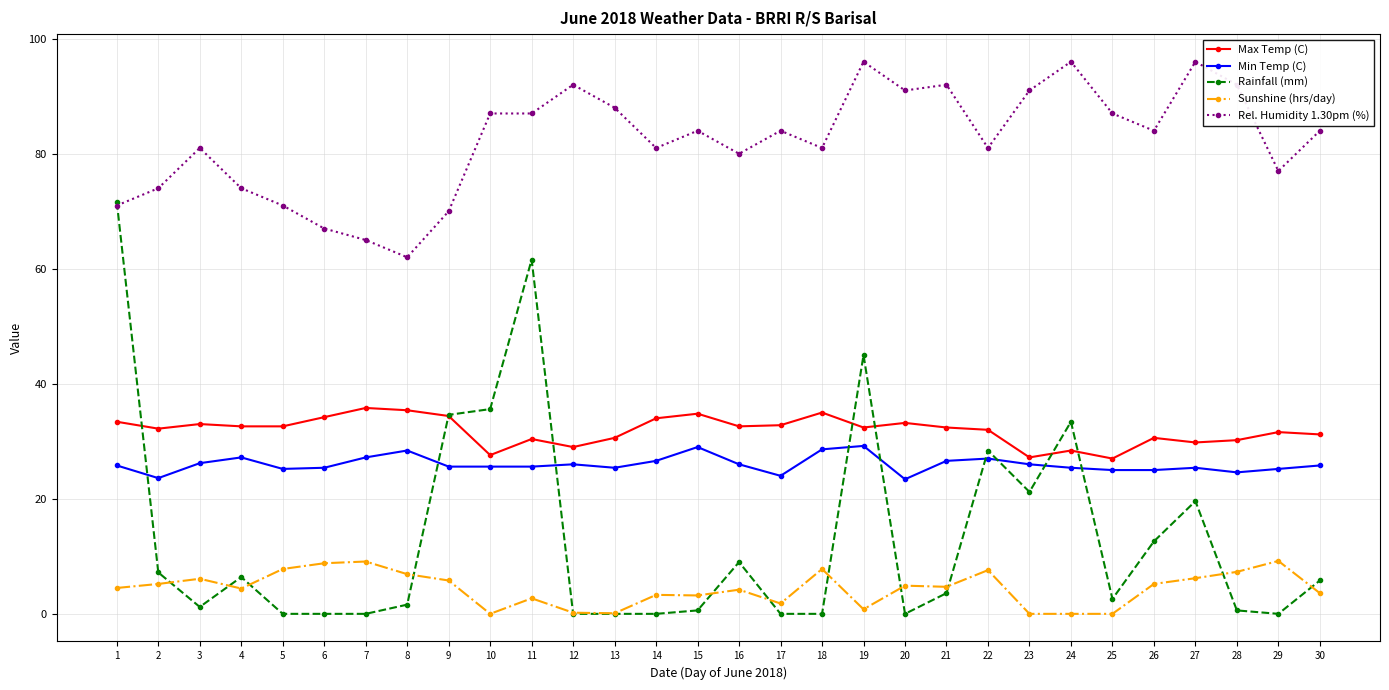

What is the difference between the Sunshine (hrs/day) values at 29 and 16?

5.0